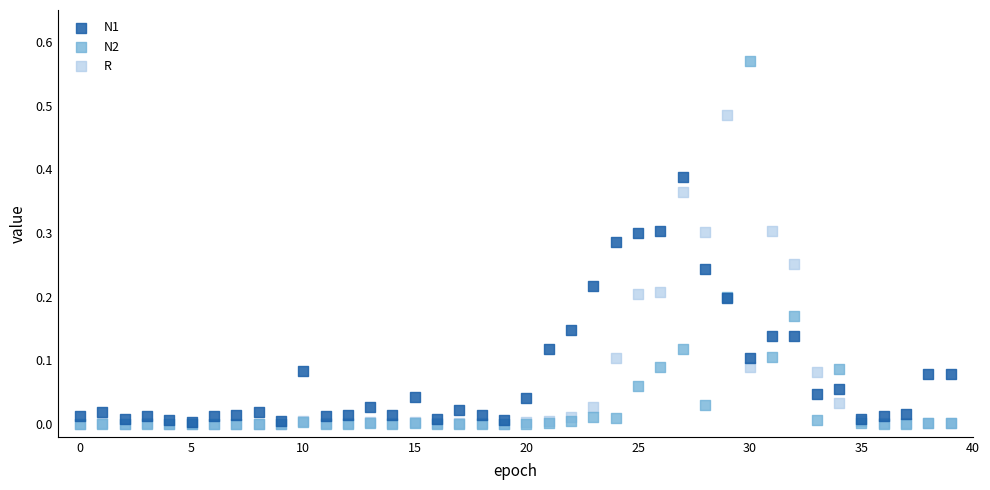

What are all the series names shown in the legend?

N1, N2, R